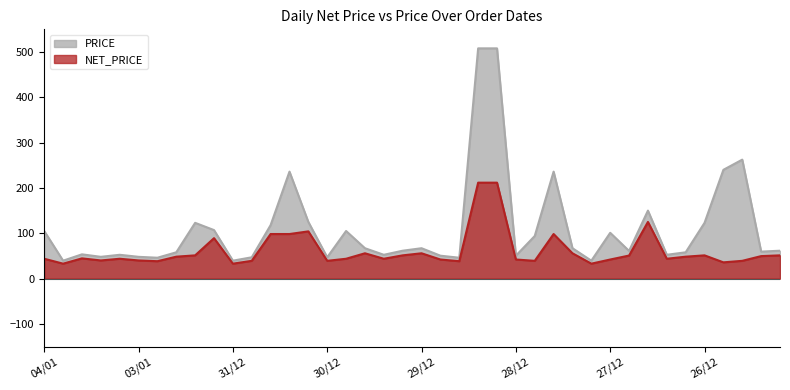

What is the greatest value displayed?

508.0